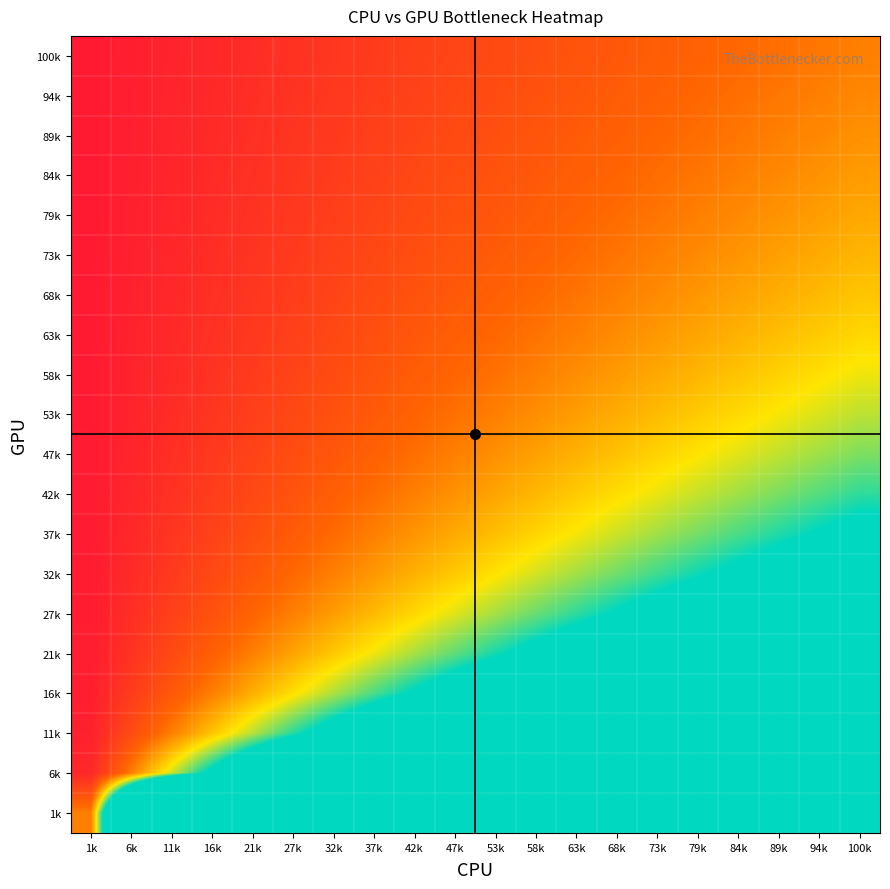

Reading left to right, what are all the values shown in this chart?

100k: 1k=0.0	6k=0.1	11k=0.1	16k=0.2	21k=0.2	27k=0.3	32k=0.3	37k=0.4	42k=0.4	47k=0.5	53k=0.5	58k=0.6	63k=0.6	68k=0.7	73k=0.7	79k=0.8	84k=0.8	89k=0.9	94k=0.9	100k=1.0
94k: 1k=0.0	6k=0.1	11k=0.1	16k=0.2	21k=0.2	27k=0.3	32k=0.3	37k=0.4	42k=0.5	47k=0.5	53k=0.6	58k=0.6	63k=0.7	68k=0.7	73k=0.8	79k=0.8	84k=0.9	89k=0.9	94k=1.0	100k=1.1
89k: 1k=0.0	6k=0.1	11k=0.1	16k=0.2	21k=0.2	27k=0.3	32k=0.4	37k=0.4	42k=0.5	47k=0.5	53k=0.6	58k=0.7	63k=0.7	68k=0.8	73k=0.8	79k=0.9	84k=0.9	89k=1.0	94k=1.1	100k=1.1
84k: 1k=0.0	6k=0.1	11k=0.1	16k=0.2	21k=0.3	27k=0.3	32k=0.4	37k=0.4	42k=0.5	47k=0.6	53k=0.6	58k=0.7	63k=0.8	68k=0.8	73k=0.9	79k=0.9	84k=1.0	89k=1.1	94k=1.1	100k=1.2
79k: 1k=0.0	6k=0.1	11k=0.1	16k=0.2	21k=0.3	27k=0.3	32k=0.4	37k=0.5	42k=0.5	47k=0.6	53k=0.7	58k=0.7	63k=0.8	68k=0.9	73k=0.9	79k=1.0	84k=1.1	89k=1.1	94k=1.2	100k=1.3
73k: 1k=0.0	6k=0.1	11k=0.2	16k=0.2	21k=0.3	27k=0.4	32k=0.4	37k=0.5	42k=0.6	47k=0.6	53k=0.7	58k=0.8	63k=0.9	68k=0.9	73k=1.0	79k=1.1	84k=1.1	89k=1.2	94k=1.3	100k=1.4
68k: 1k=0.0	6k=0.1	11k=0.2	16k=0.2	21k=0.3	27k=0.4	32k=0.5	37k=0.5	42k=0.6	47k=0.7	53k=0.8	58k=0.8	63k=0.9	68k=1.0	73k=1.1	79k=1.2	84k=1.2	89k=1.3	94k=1.4	100k=1.5
63k: 1k=0.0	6k=0.1	11k=0.2	16k=0.3	21k=0.3	27k=0.4	32k=0.5	37k=0.6	42k=0.7	47k=0.8	53k=0.8	58k=0.9	63k=1.0	68k=1.1	73k=1.2	79k=1.2	84k=1.3	89k=1.4	94k=1.5	100k=1.6
58k: 1k=0.0	6k=0.1	11k=0.2	16k=0.3	21k=0.4	27k=0.5	32k=0.6	37k=0.6	42k=0.7	47k=0.8	53k=0.9	58k=1.0	63k=1.1	68k=1.2	73k=1.3	79k=1.4	84k=1.4	89k=1.5	94k=1.6	100k=1.7
53k: 1k=0.0	6k=0.1	11k=0.2	16k=0.3	21k=0.4	27k=0.5	32k=0.6	37k=0.7	42k=0.8	47k=0.9	53k=1.0	58k=1.1	63k=1.2	68k=1.3	73k=1.4	79k=1.5	84k=1.6	89k=1.7	94k=1.8	100k=1.9
47k: 1k=0.0	6k=0.1	11k=0.2	16k=0.3	21k=0.5	27k=0.6	32k=0.7	37k=0.8	42k=0.9	47k=1.0	53k=1.1	58k=1.2	63k=1.3	68k=1.4	73k=1.5	79k=1.7	84k=1.8	89k=1.9	94k=2.0	100k=2.1
42k: 1k=0.0	6k=0.1	11k=0.3	16k=0.4	21k=0.5	27k=0.6	32k=0.8	37k=0.9	42k=1.0	47k=1.1	53k=1.2	58k=1.4	63k=1.5	68k=1.6	73k=1.7	79k=1.9	84k=2.0	89k=2.1	94k=2.2	100k=2.3
37k: 1k=0.0	6k=0.2	11k=0.3	16k=0.4	21k=0.6	27k=0.7	32k=0.9	37k=1.0	42k=1.1	47k=1.3	53k=1.4	58k=1.6	63k=1.7	68k=1.8	73k=2.0	79k=2.1	84k=2.3	89k=2.4	94k=2.5	100k=2.7
32k: 1k=0.0	6k=0.2	11k=0.4	16k=0.5	21k=0.7	27k=0.8	32k=1.0	37k=1.2	42k=1.3	47k=1.5	53k=1.6	58k=1.8	63k=2.0	68k=2.1	73k=2.3	79k=2.5	84k=2.6	89k=2.8	94k=2.9	100k=3.1
27k: 1k=0.0	6k=0.2	11k=0.4	16k=0.6	21k=0.8	27k=1.0	32k=1.2	37k=1.4	42k=1.6	47k=1.8	53k=2.0	58k=2.2	63k=2.3	68k=2.5	73k=2.7	79k=2.9	84k=3.1	89k=3.3	94k=3.5	100k=3.7
21k: 1k=0.0	6k=0.3	11k=0.5	16k=0.8	21k=1.0	27k=1.2	32k=1.5	37k=1.7	42k=2.0	47k=2.2	53k=2.4	58k=2.7	63k=2.9	68k=3.1	73k=3.4	79k=3.6	84k=3.9	89k=4.1	94k=4.3	100k=4.6
16k: 1k=0.1	6k=0.4	11k=0.7	16k=1.0	21k=1.3	27k=1.6	32k=1.9	37k=2.3	42k=2.6	47k=2.9	53k=3.2	58k=3.5	63k=3.8	68k=4.1	73k=4.4	79k=4.8	84k=5.1	89k=5.4	94k=5.7	100k=6.0
11k: 1k=0.1	6k=0.5	11k=1.0	16k=1.5	21k=1.9	27k=2.4	32k=2.8	37k=3.3	42k=3.7	47k=4.2	53k=4.6	58k=5.1	63k=5.6	68k=6.0	73k=6.5	79k=6.9	84k=7.4	89k=7.8	94k=8.3	100k=8.8
6k: 1k=0.2	6k=1.0	11k=1.8	16k=2.7	21k=3.5	27k=4.4	32k=5.2	37k=6.0	42k=6.9	47k=7.7	53k=8.6	58k=9.4	63k=10.2	68k=11.1	73k=11.9	79k=12.7	84k=13.6	89k=14.4	94k=15.3	100k=16.1
1k: 1k=1.0	6k=6.2	11k=11.4	16k=16.6	21k=21.8	27k=27.1	32k=32.3	37k=37.5	42k=42.7	47k=47.9	53k=53.1	58k=58.3	63k=63.5	68k=68.7	73k=73.9	79k=79.2	84k=84.4	89k=89.6	94k=94.8	100k=100.0